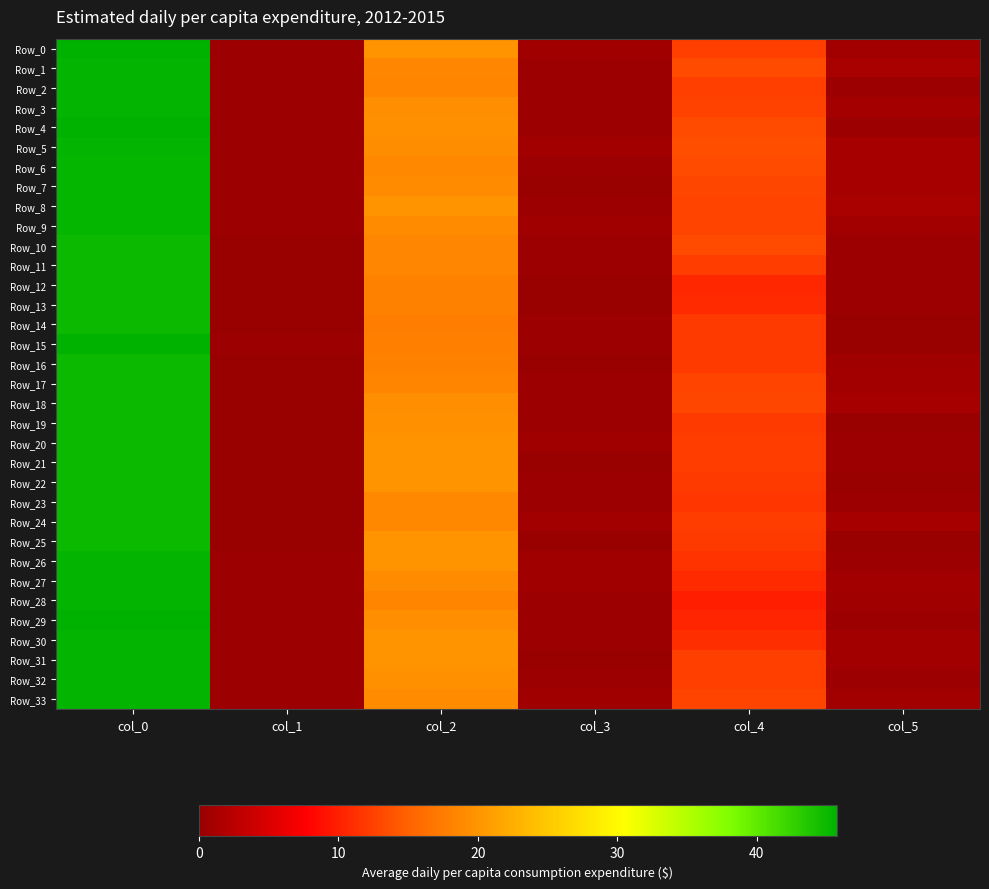

What is the difference between the highest and lowest values at col_0?

0.8